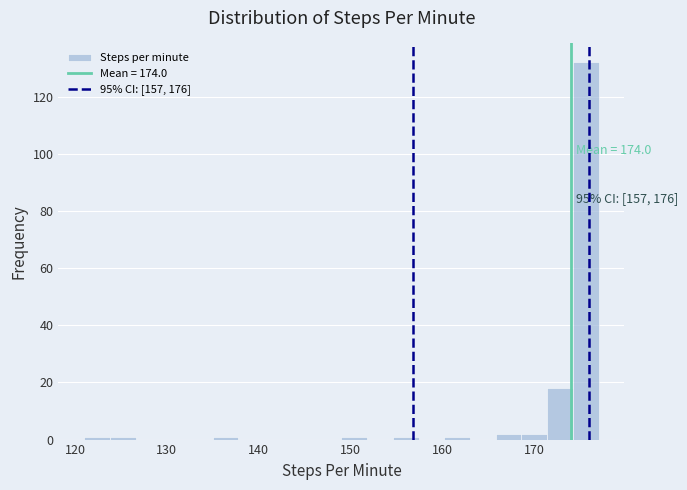

Read against the x-axis, roughly where is the centre of the tallest bar?

176